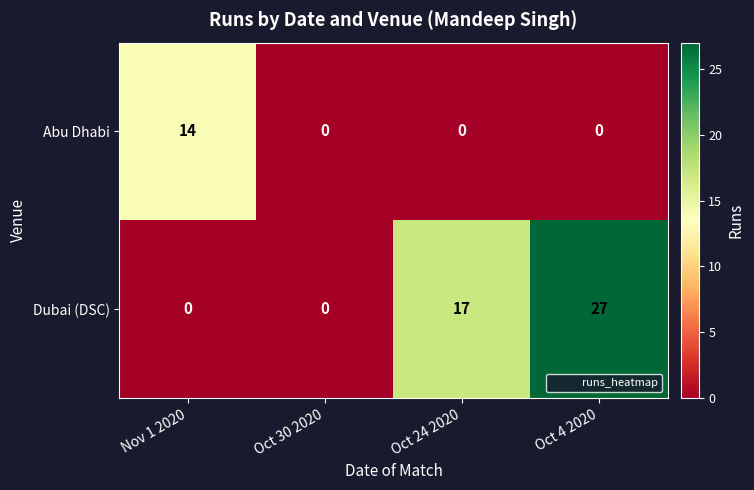

Which series has the largest range (max minus min)?

Dubai (DSC)